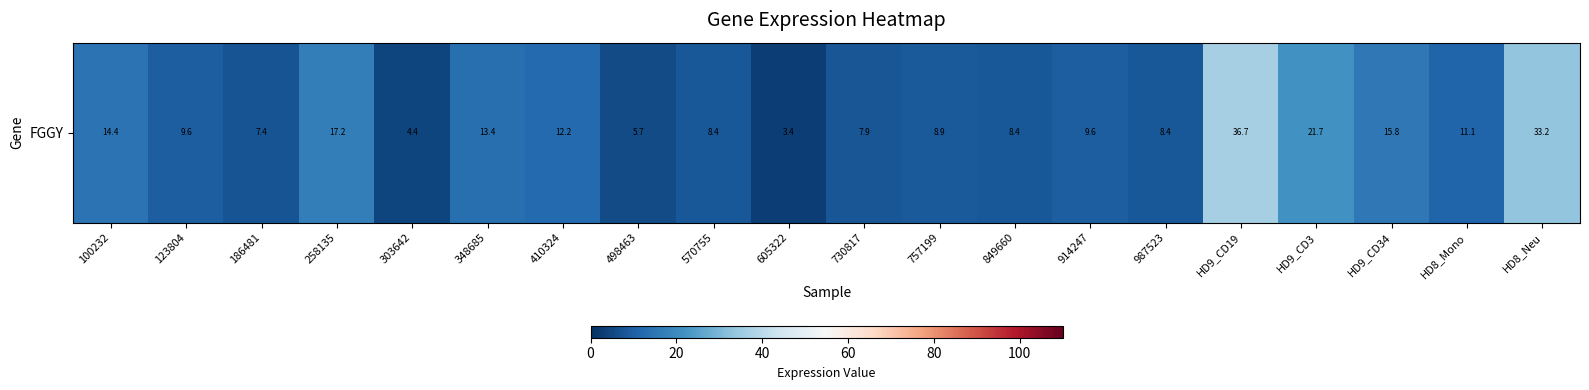

Where does the data first go above 9?

100232